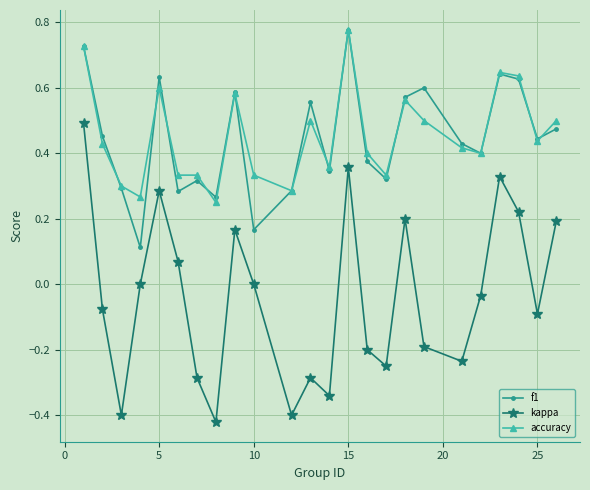

Which series has the largest range (max minus min)?

kappa